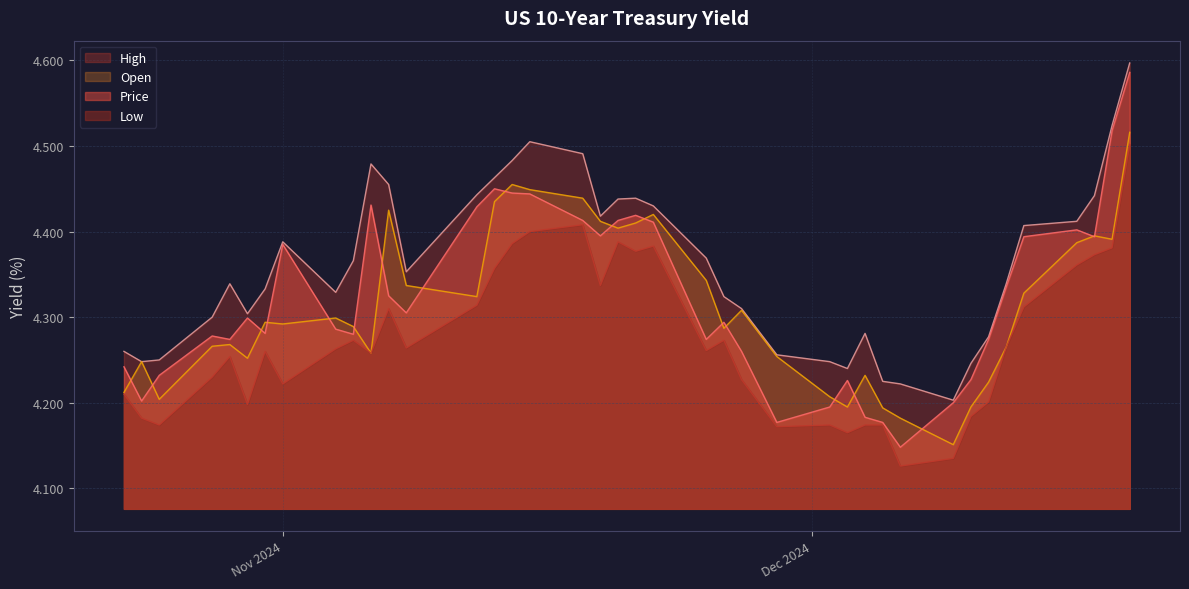

How many data points does each series have?

40